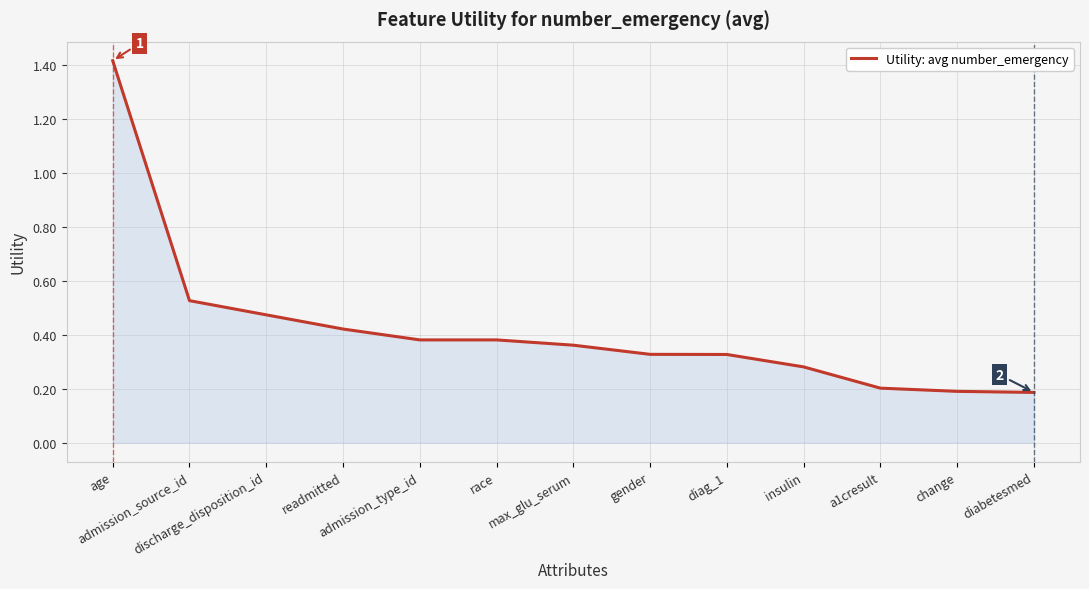

At which category does the chart reach its peak across all series?

age